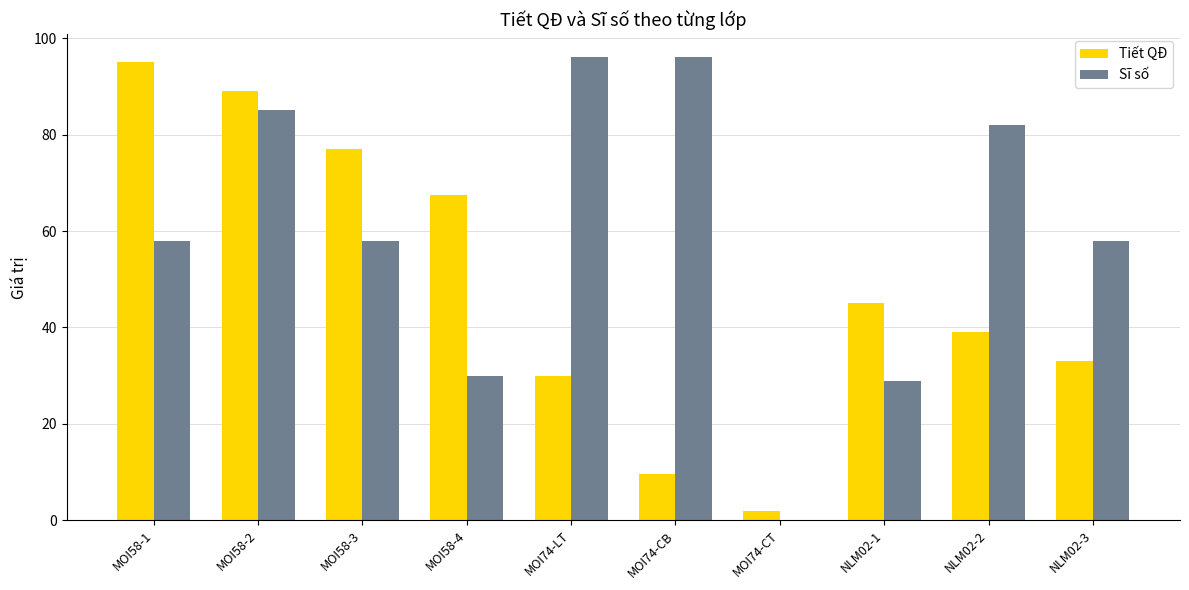

Which series changed the most between MOI58-1 and NLM02-2?

Tiết QĐ